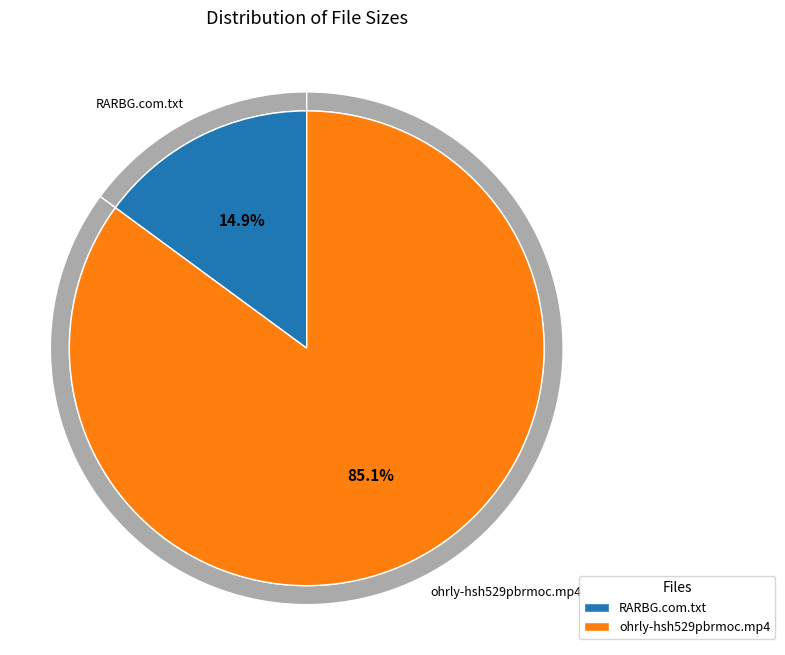

To the nearest percent, what is the combined percentage of ohrly-hsh529pbrmoc.mp4 and RARBG.com.txt?

100%